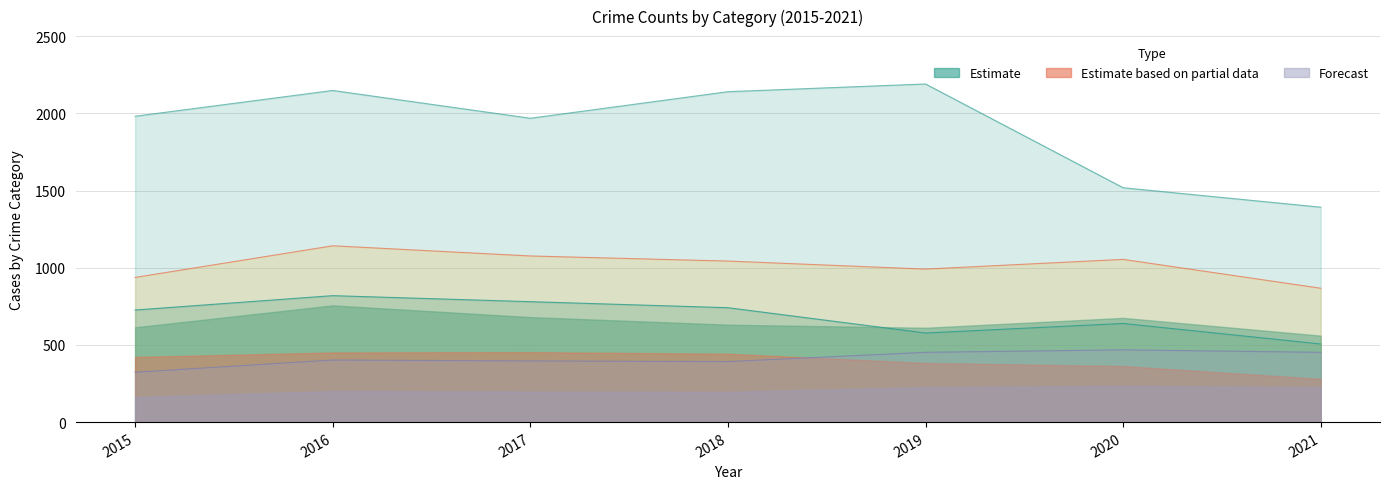

Which category has the highest value across all series?

2019